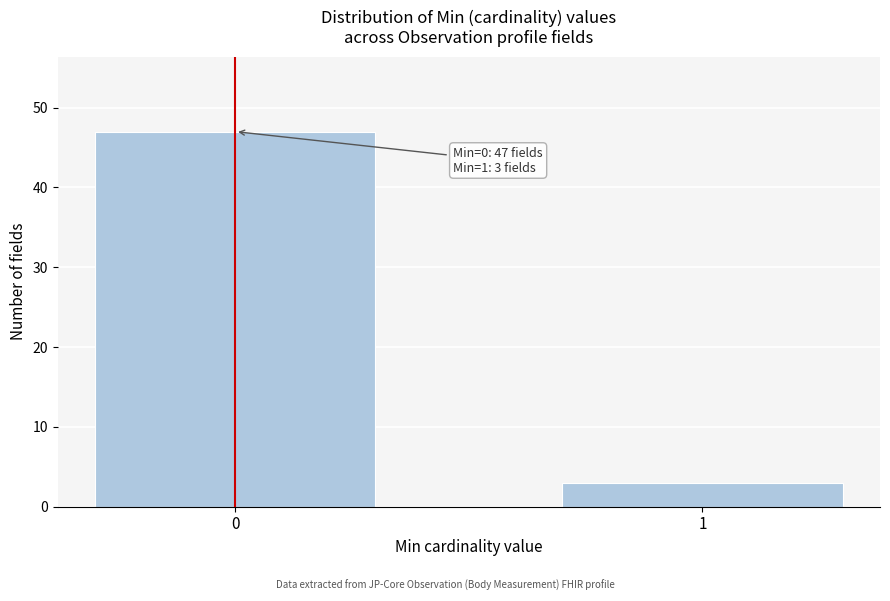

Reading right to left, extract all data points from this chart.

3	47